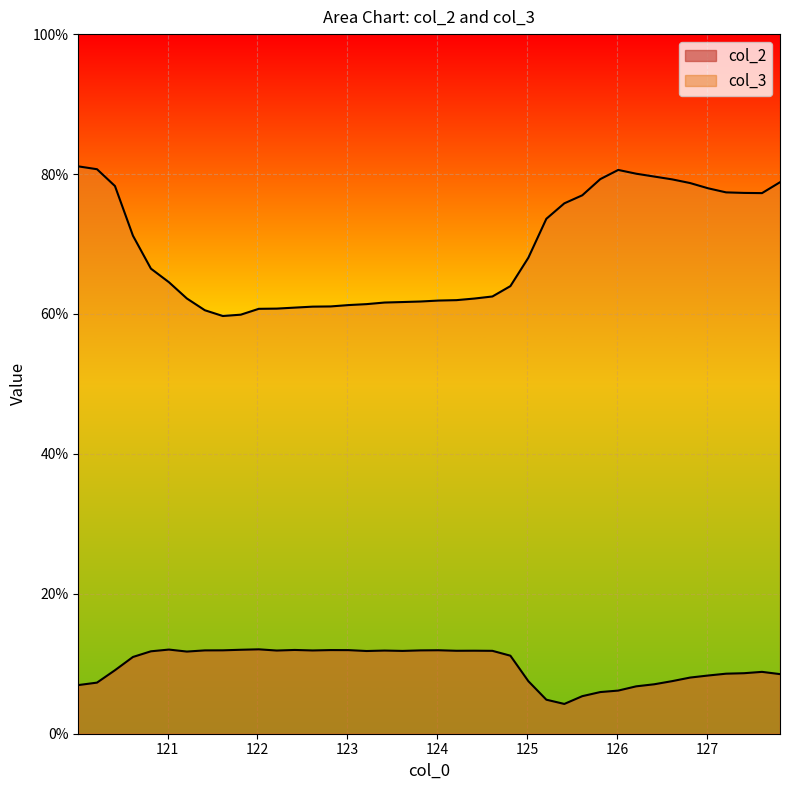

What is the label of the 11th point from the right?

125.814362